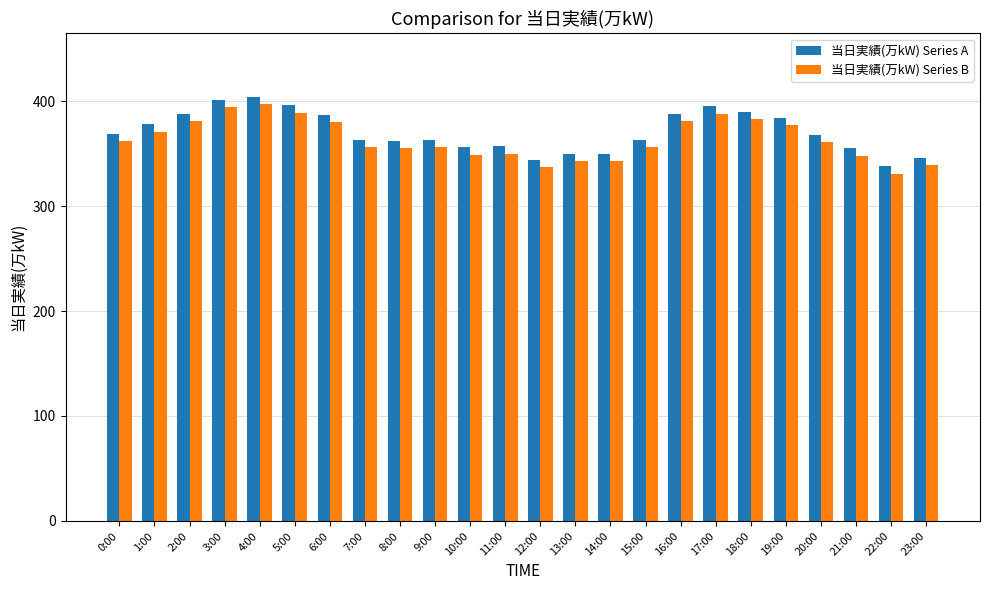

At how many categories does at least one series exceed 331?

24